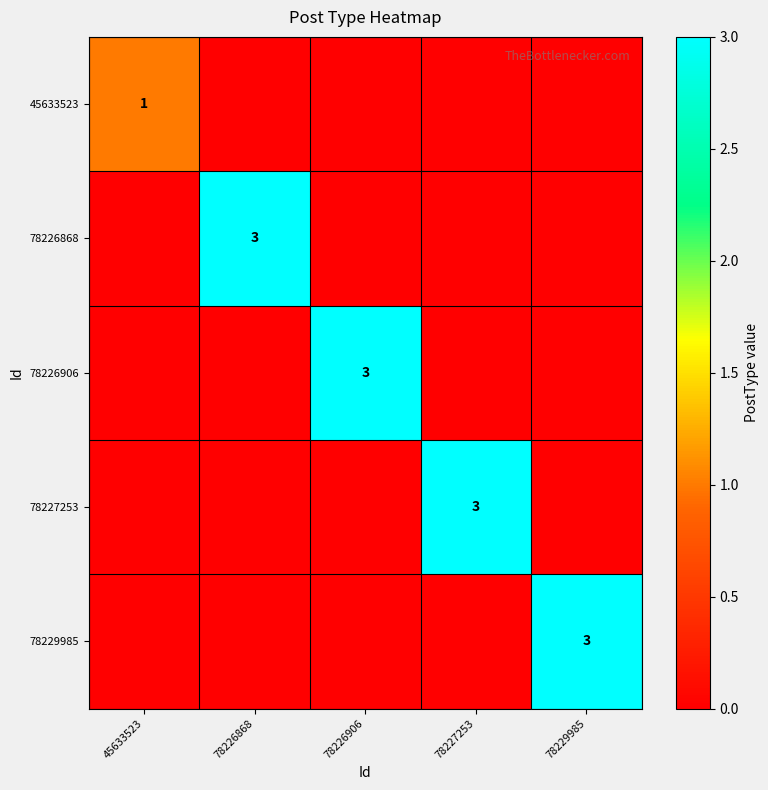

Is the value of 45633523 at 45633523 greater than the value of 78227253 at 78227253?

No